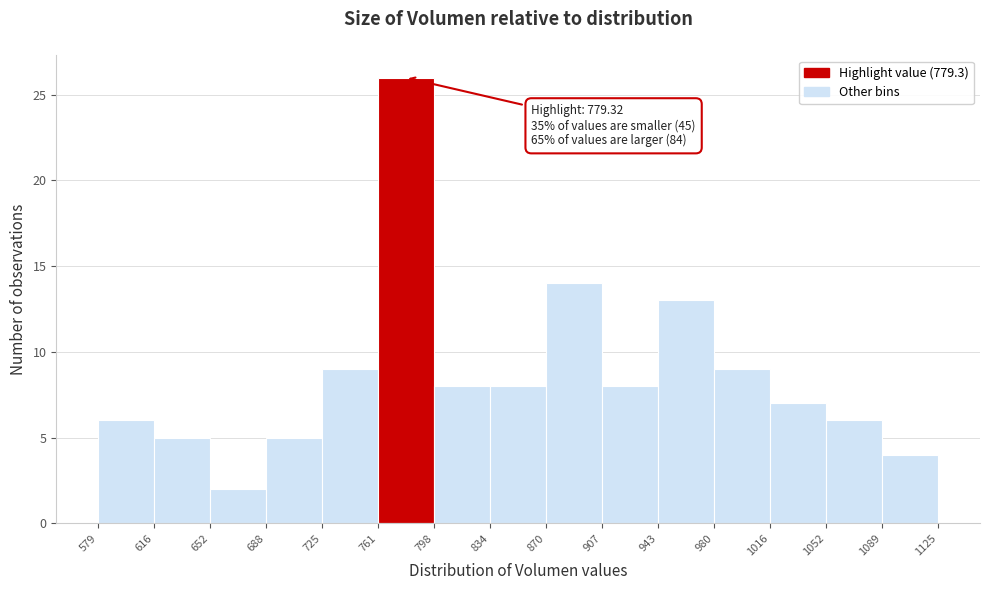

Over which range of the x-axis is the bar tallest?

761 to 798